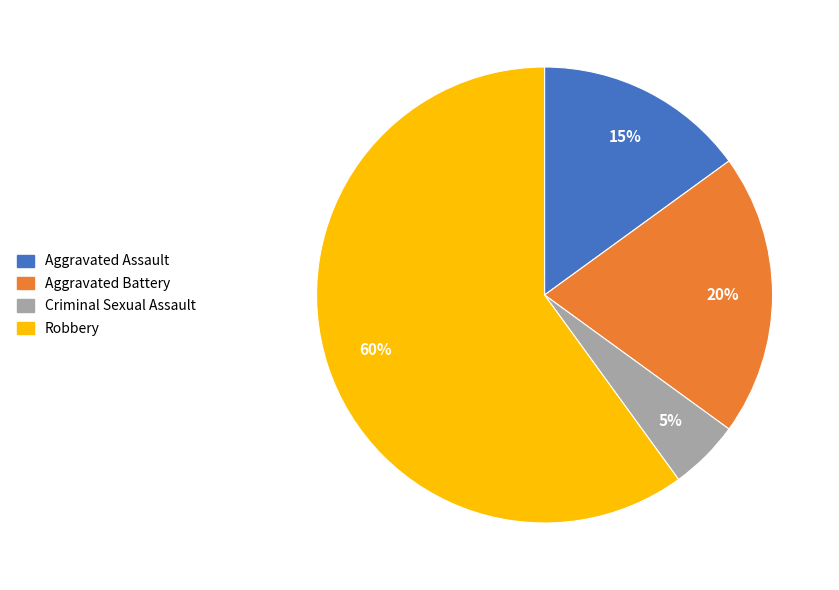

Rank the categories by value from lowest to highest.

Criminal Sexual Assault, Aggravated Assault, Aggravated Battery, Robbery